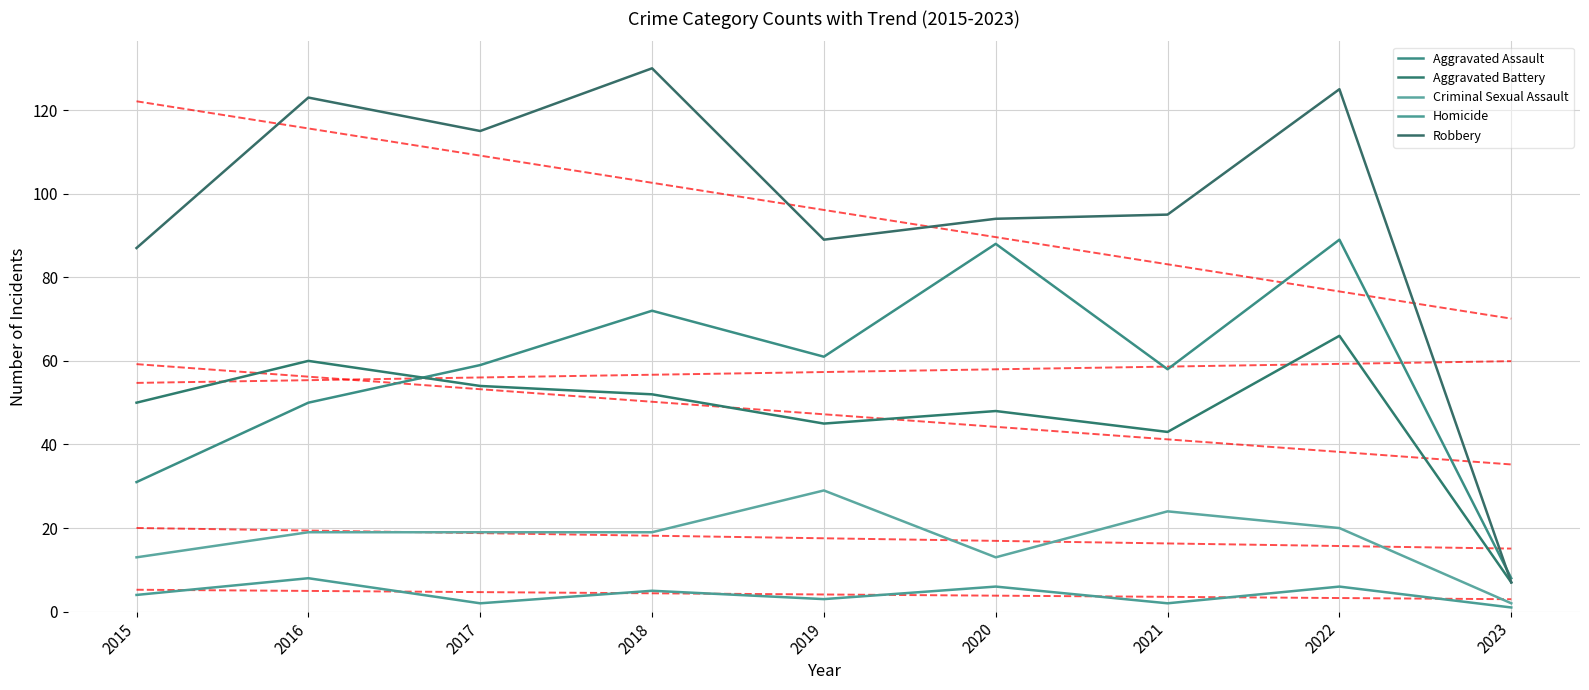

Reading left to right, extract all data points from this chart.

Aggravated Assault: 2015=31	2016=50	2017=59	2018=72	2019=61	2020=88	2021=58	2022=89	2023=8
Aggravated Battery: 2015=50	2016=60	2017=54	2018=52	2019=45	2020=48	2021=43	2022=66	2023=7
Criminal Sexual Assault: 2015=13	2016=19	2017=19	2018=19	2019=29	2020=13	2021=24	2022=20	2023=2
Homicide: 2015=4	2016=8	2017=2	2018=5	2019=3	2020=6	2021=2	2022=6	2023=1
Robbery: 2015=87	2016=123	2017=115	2018=130	2019=89	2020=94	2021=95	2022=125	2023=7